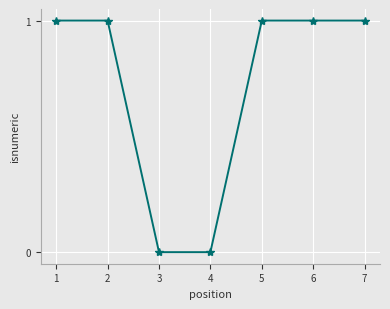

Approximately how many times larger is the value at 2 compared to 1?

1.0